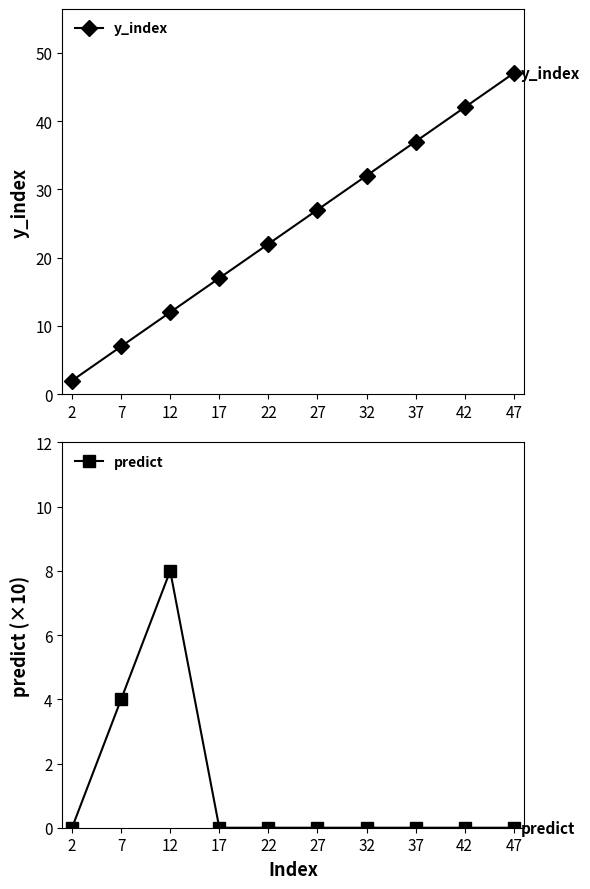

Rank the categories by y_index value from highest to lowest.

47, 42, 37, 32, 27, 22, 17, 12, 7, 2